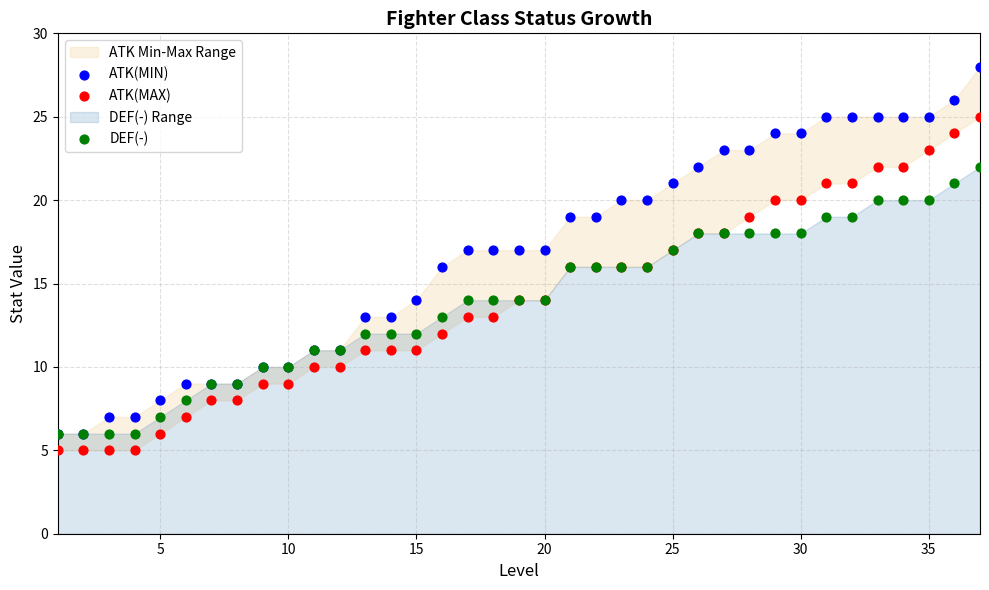

Which series reaches the maximum Y coordinate?

ATK(MIN)